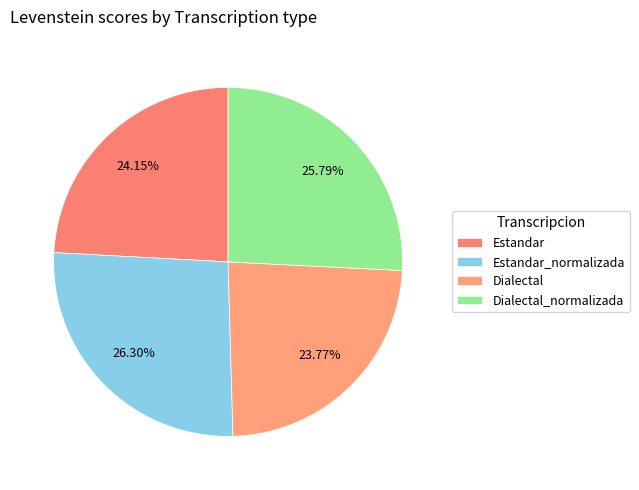

What percentage is the Estandar slice, to the nearest percent?

24%